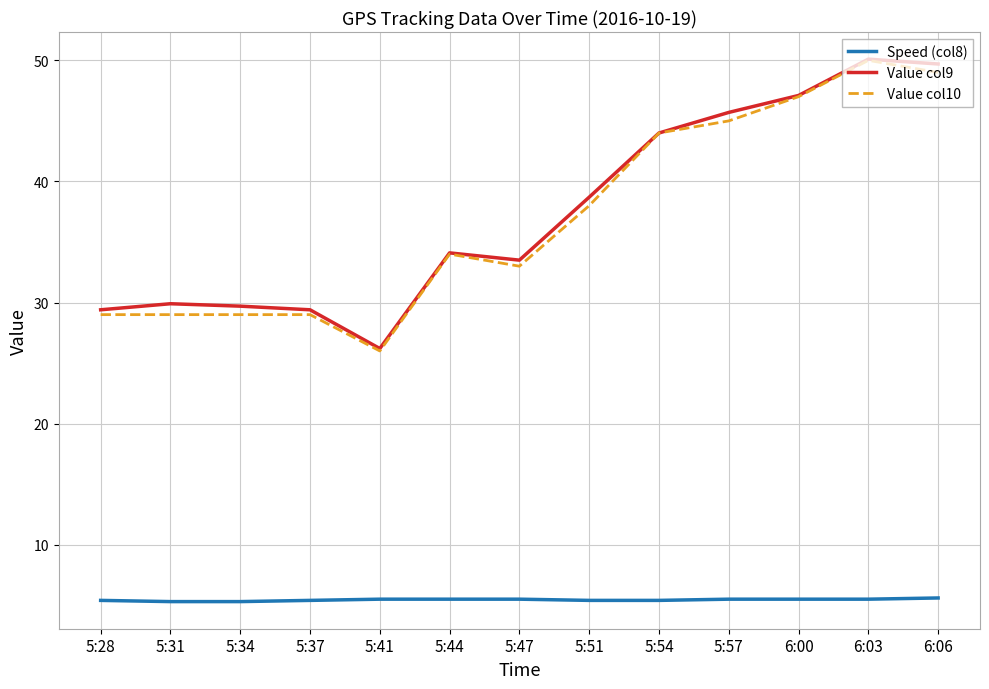

True or false: Speed (col8) and Value col10 intersect in this chart.

False